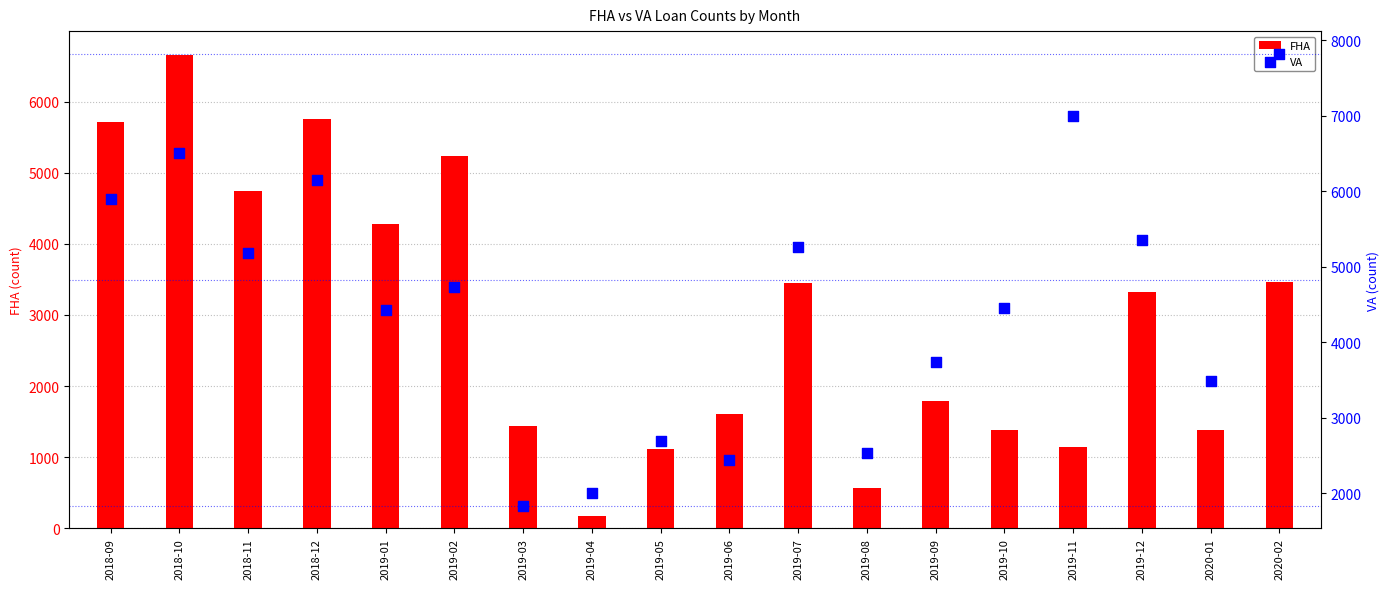

At which category is the sum across all series the highest?

2018-10